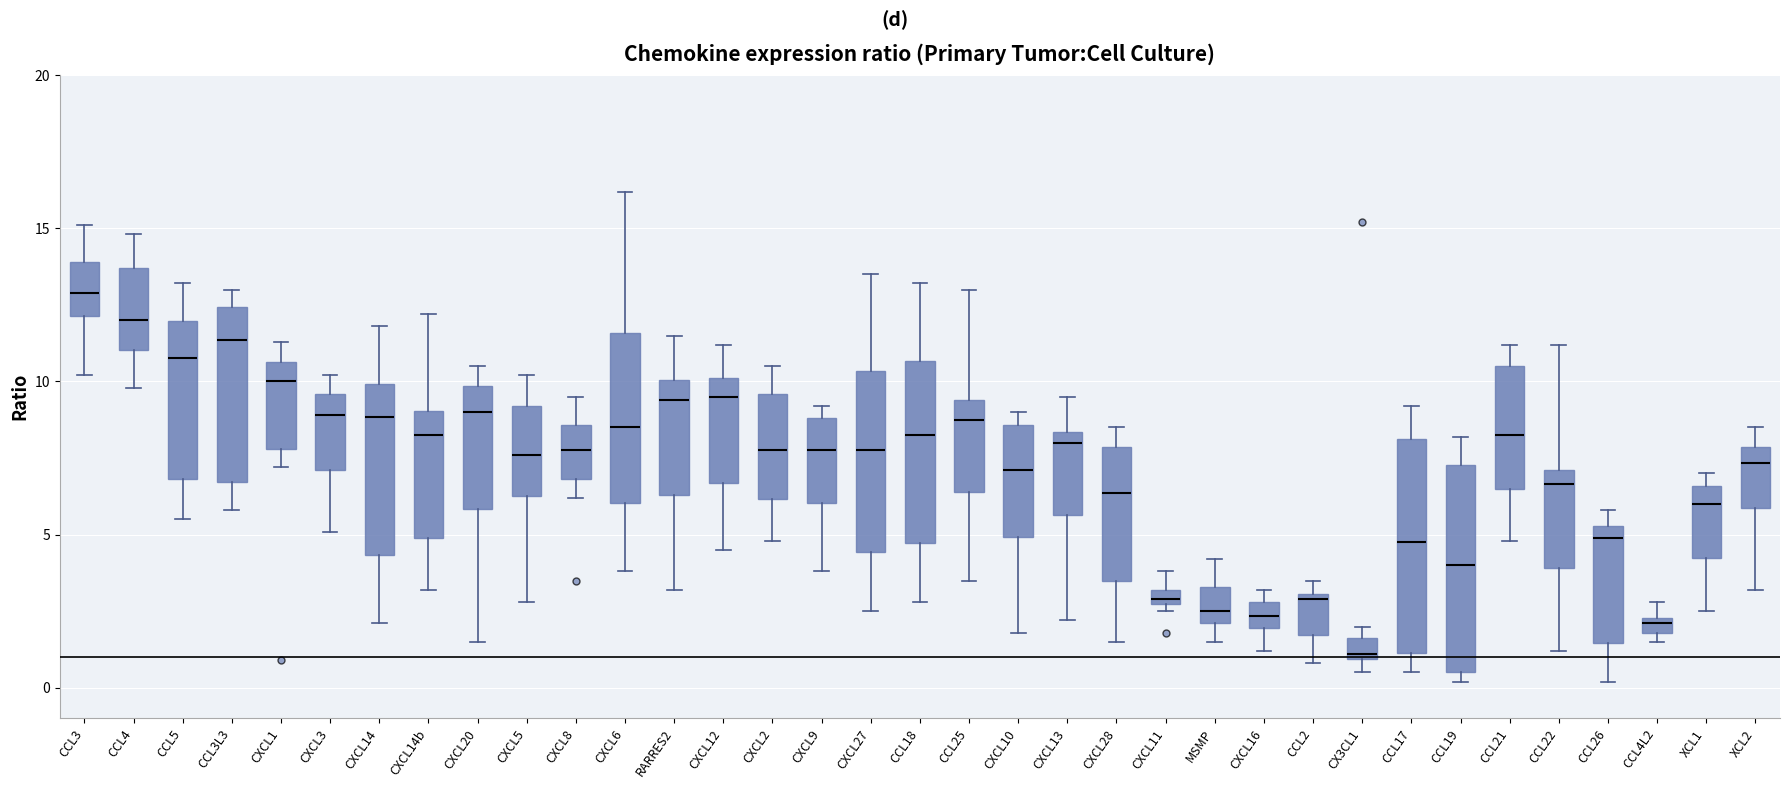

Where does the lower whisker of the box for CCL17 end on the y-axis? The values are not printed on the chart, so give them approximately, as read against the axis.

0.5